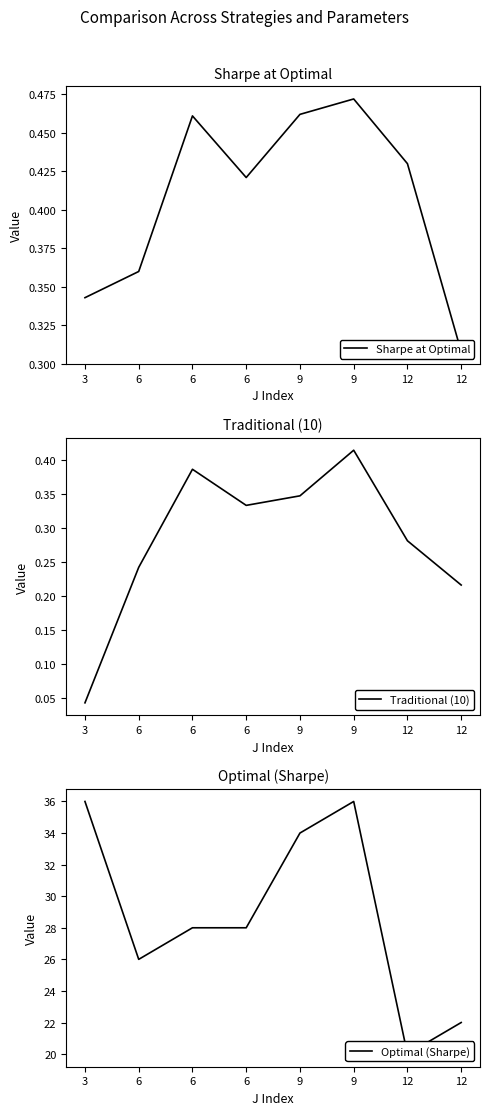

Rank the series by their maximum value, from lowest to highest.

Traditional (10), Sharpe at Optimal, Optimal (Sharpe)